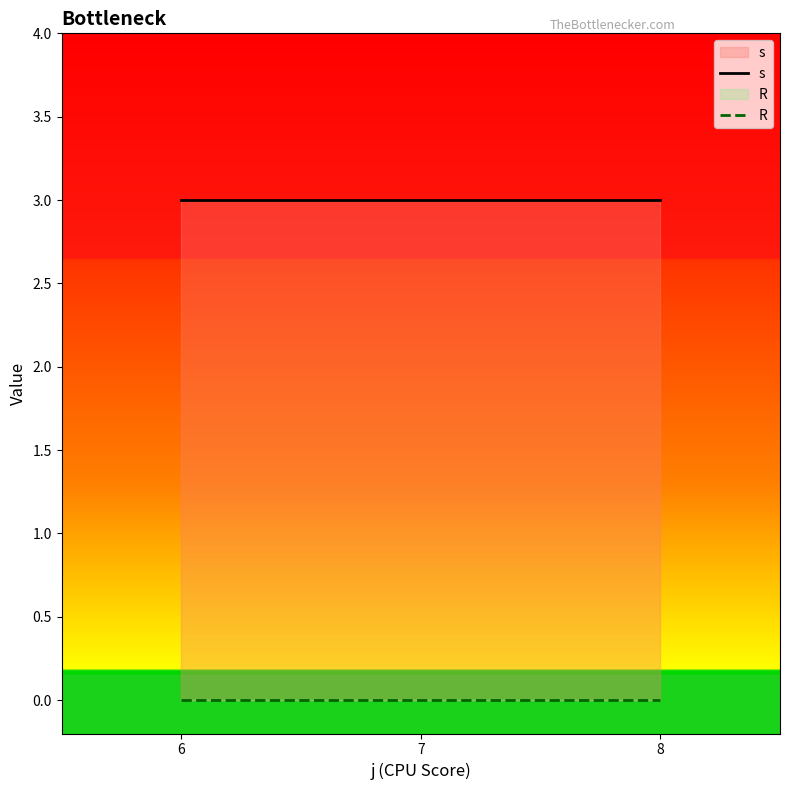

The s series shows 4 at 7. True or false?

False